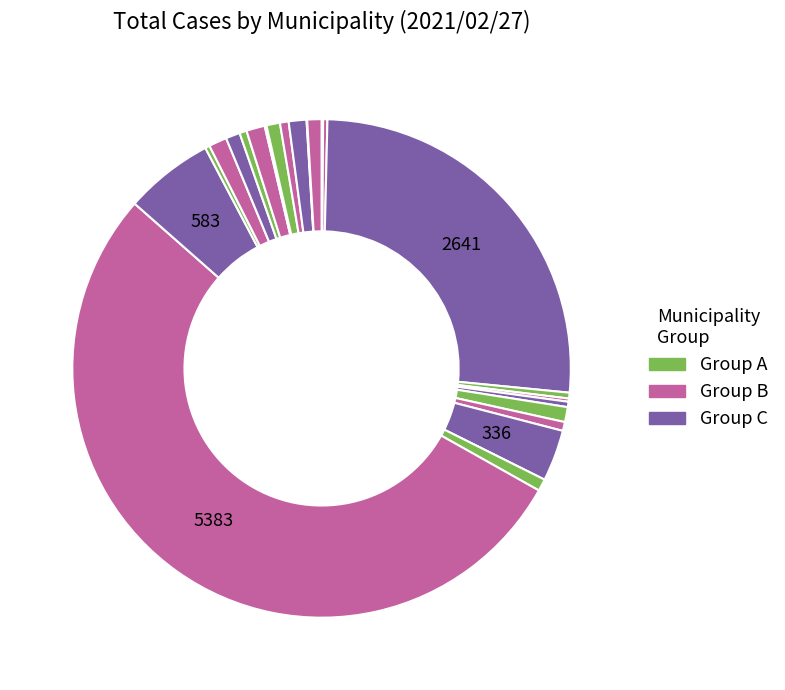

Is there a majority slice in this chart?

Yes